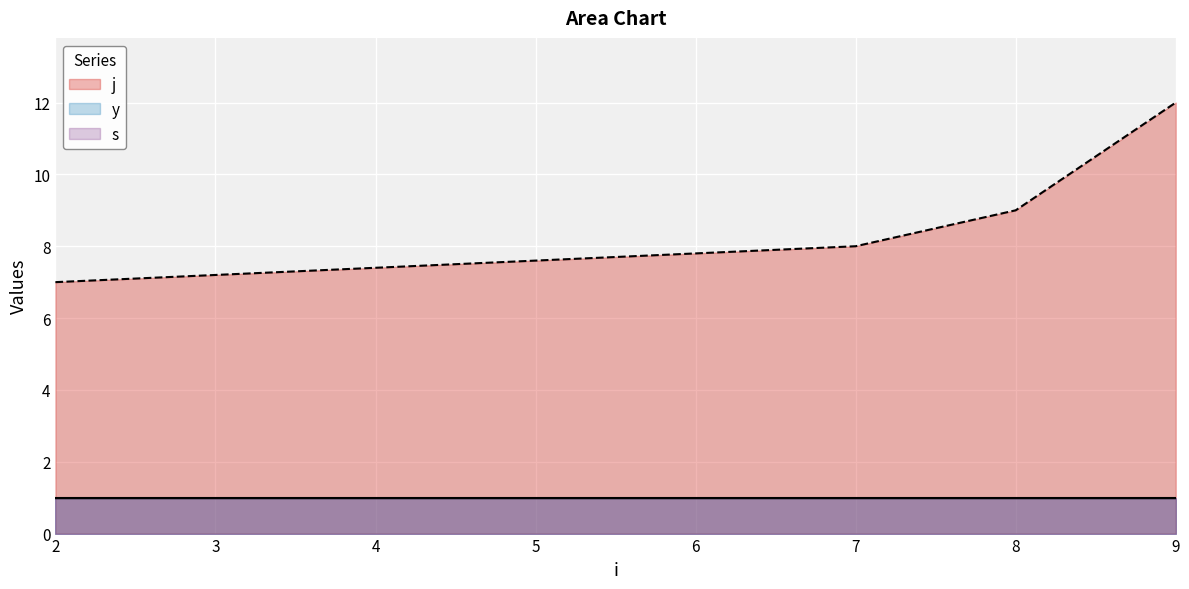

True or false: y has more than 2 points higher than both neighbors.

False